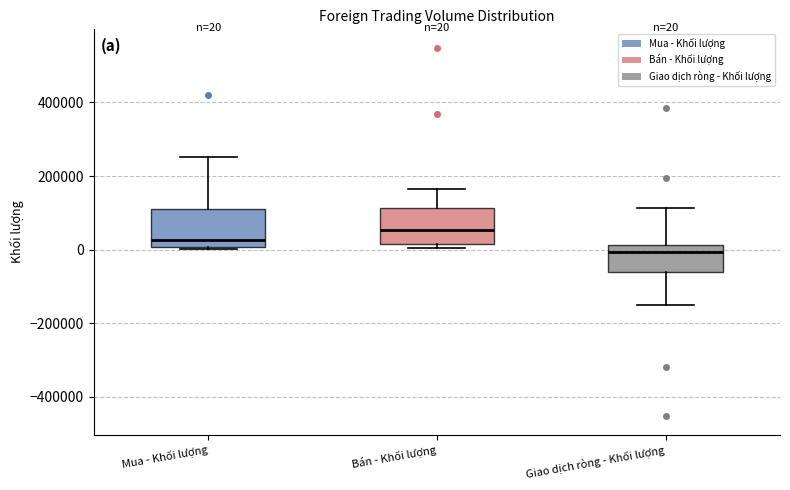

Which box's median line is the highest?

Bán - Khối lượng